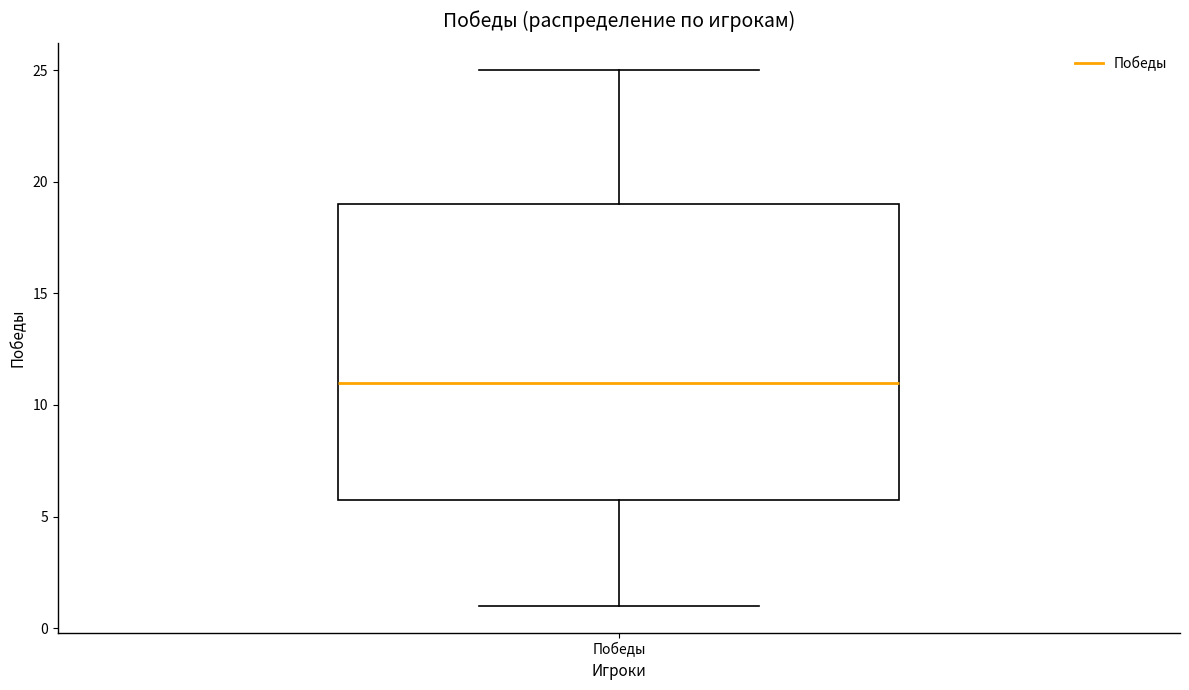

Transcribe this box plot: give where the median line is, the range the box spans, and where the two whiskers end, as read against the y-axis. The values are not printed on the chart, so give them approximately, as read against the axis.

median 11, box 6 to 19, whiskers 1 to 25